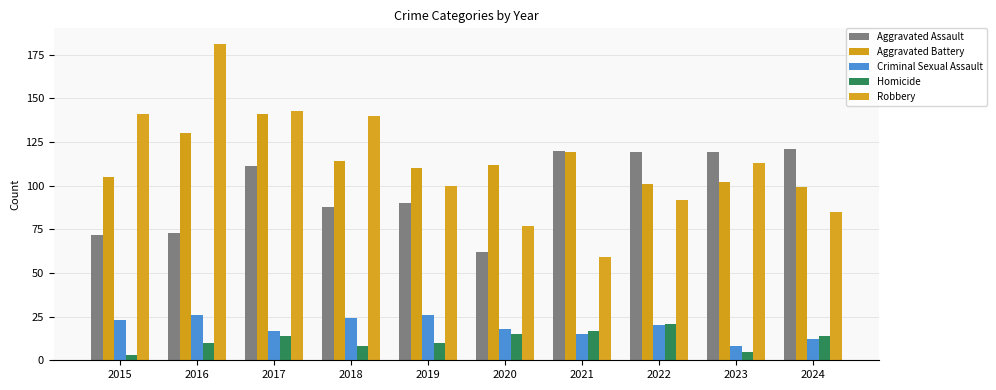

What is the value of the Aggravated Assault bar at the 7th from the left?

120